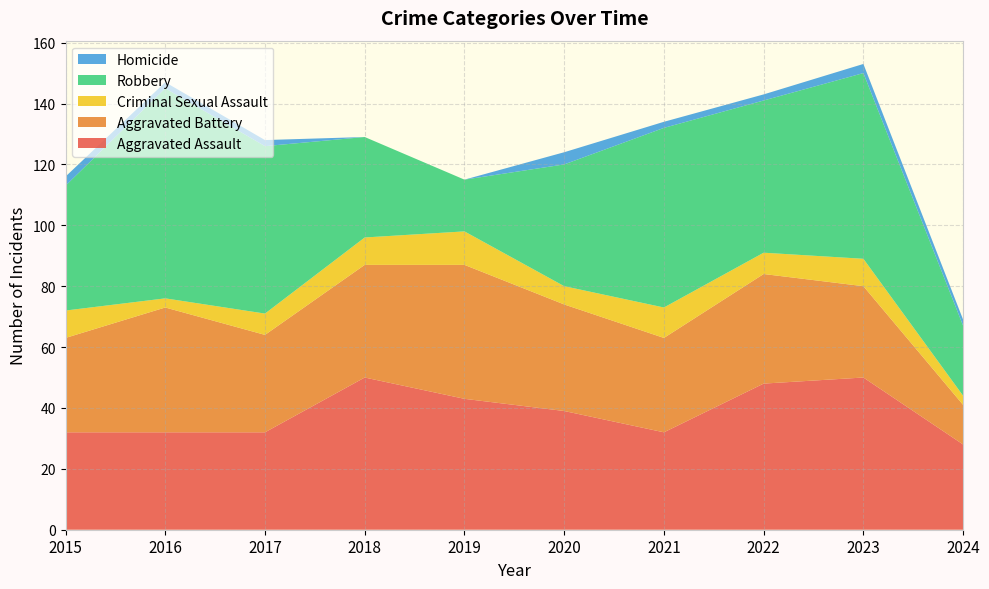

Reading left to right, transcribe all the data shown in this chart.

Aggravated Assault: 32	32	32	50	43	39	32	48	50	28
Aggravated Battery: 31	41	32	37	44	35	31	36	30	13
Criminal Sexual Assault: 9	3	7	9	11	6	10	7	9	3
Robbery: 41	69	55	33	17	40	59	50	61	23
Homicide: 3	2	2	0	0	4	2	2	3	2